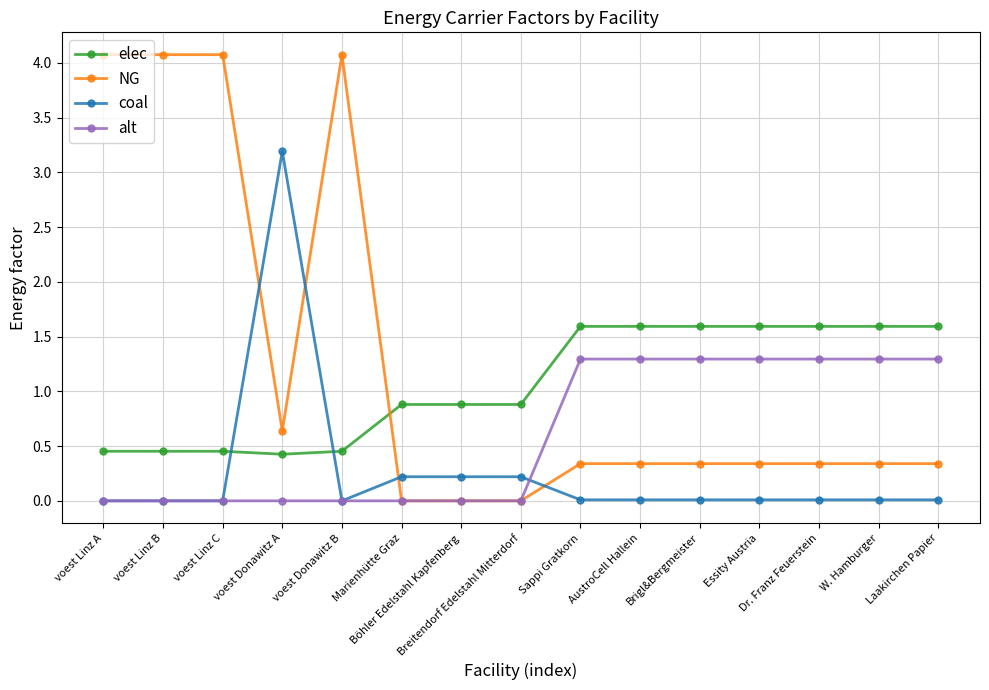

How many intersections are there between coal and elec?

2